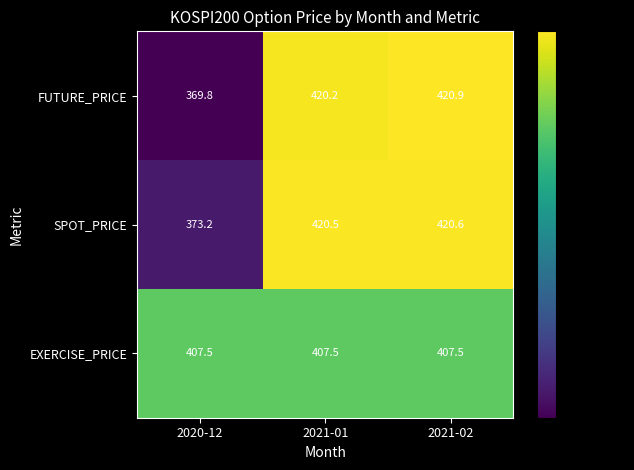

Between 2021-01 and 2021-02, which series saw the biggest shift?

FUTURE_PRICE